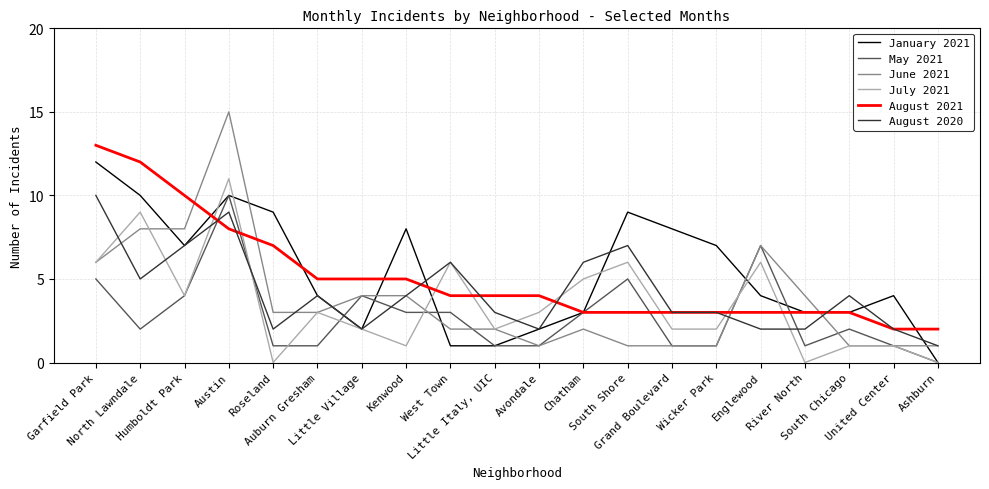

Which series has the largest range (max minus min)?

June 2021